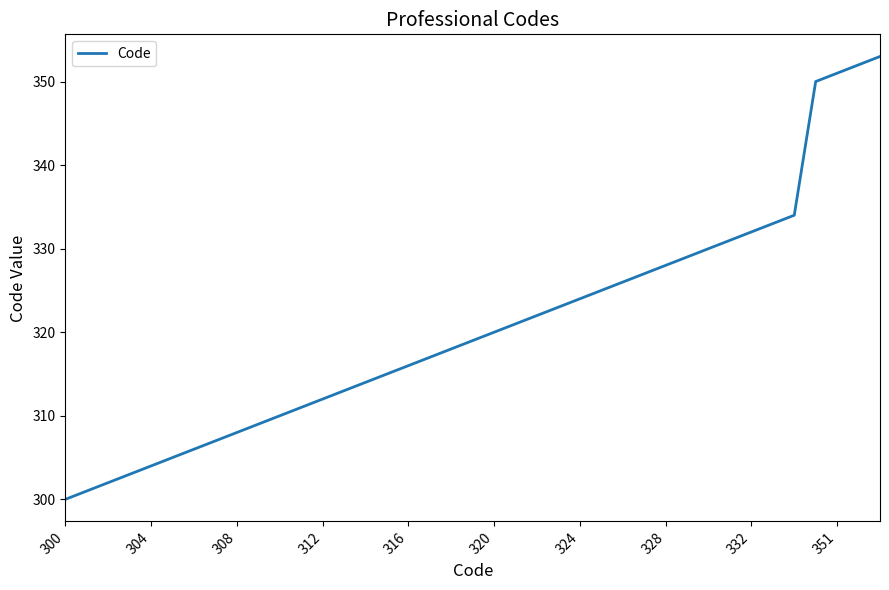

Reading right to left, what are all the values shown in this chart?

353	352	351	350	334	333	332	331	330	329	328	327	326	325	324	323	322	321	320	319	318	317	316	315	314	313	312	311	310	309	308	307	306	305	304	303	302	301	300